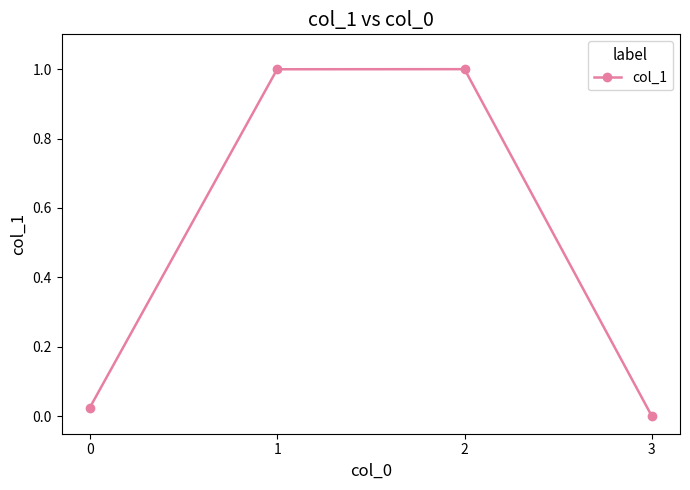

How many interior local peaks (higher than both neighbors) does the data have?

1